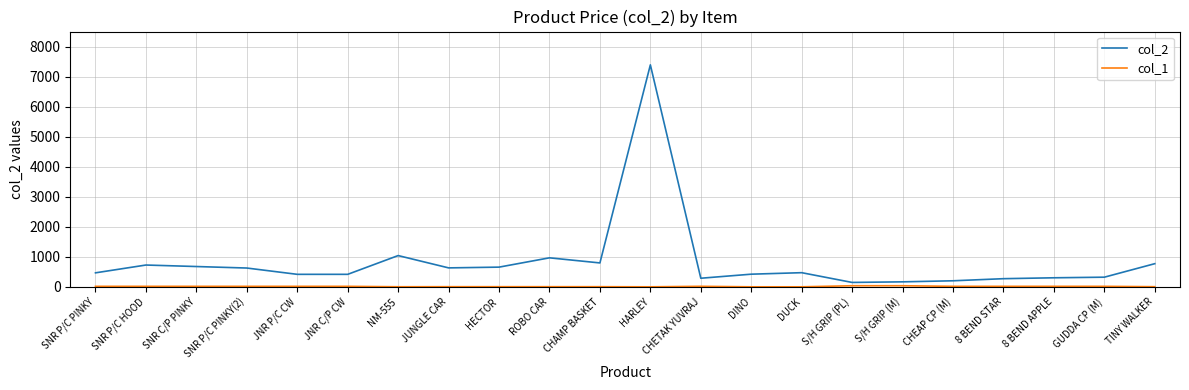

At which category does the chart reach its peak across all series?

HARLEY